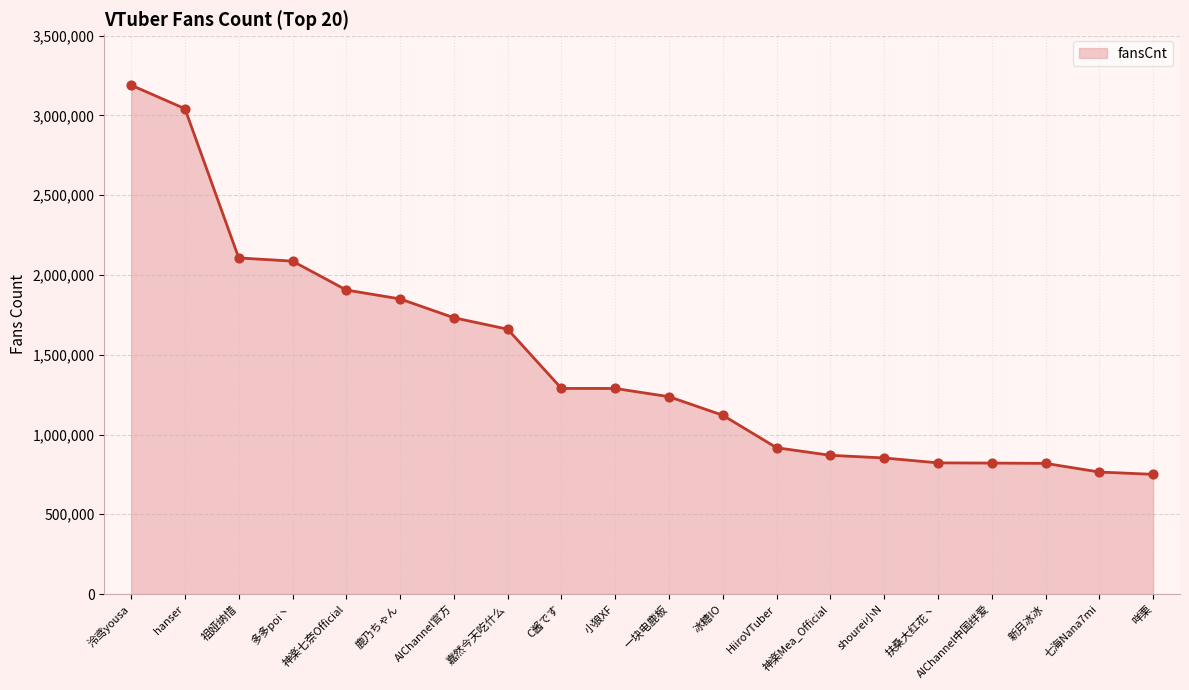

What is the ratio of the value at 新月冰冰 to the value at 一块电鹿板?

0.7